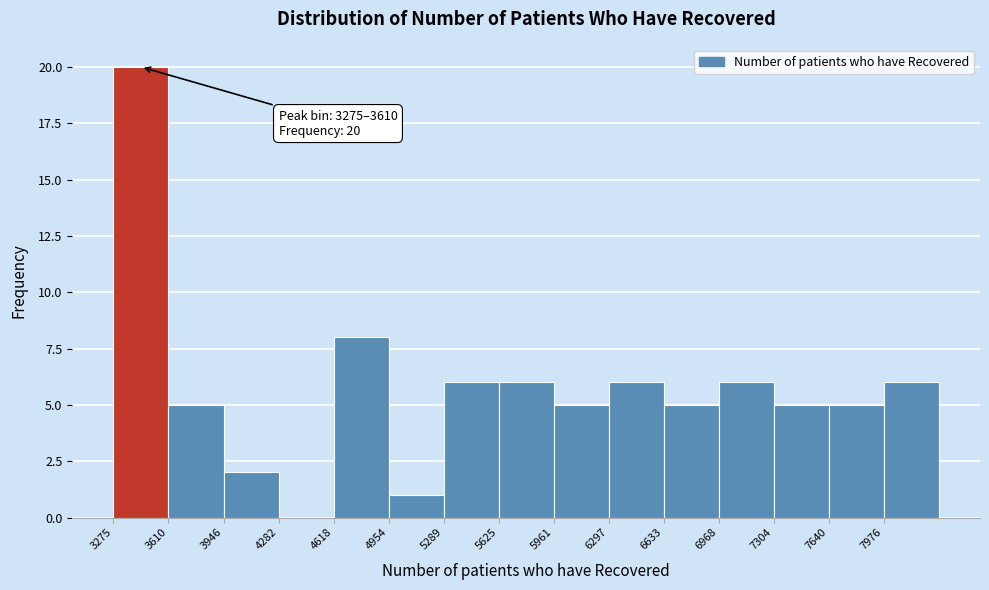

Which range on the x-axis has the tallest bar?

3300 to 3600